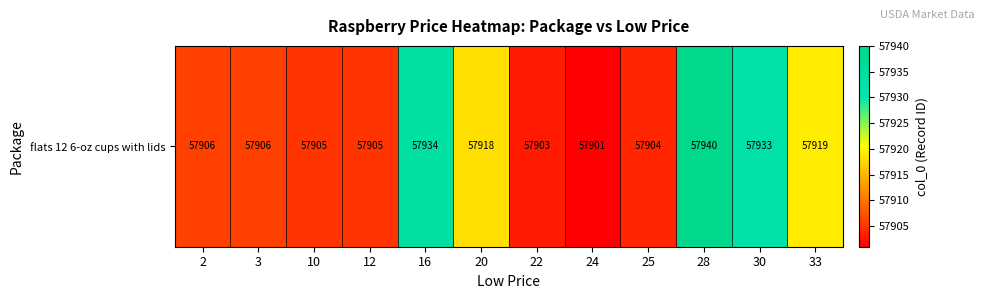

At which label is the value closest to 57920?

33